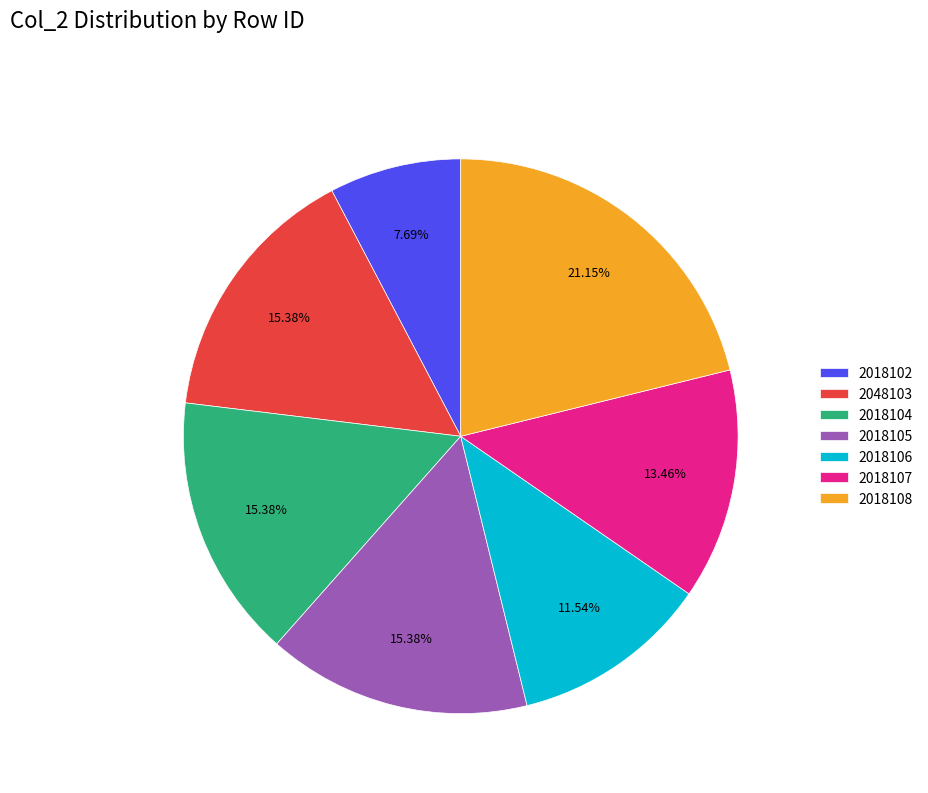

What is the ratio of the value at 2018104 to the value at 2018102?

2.0